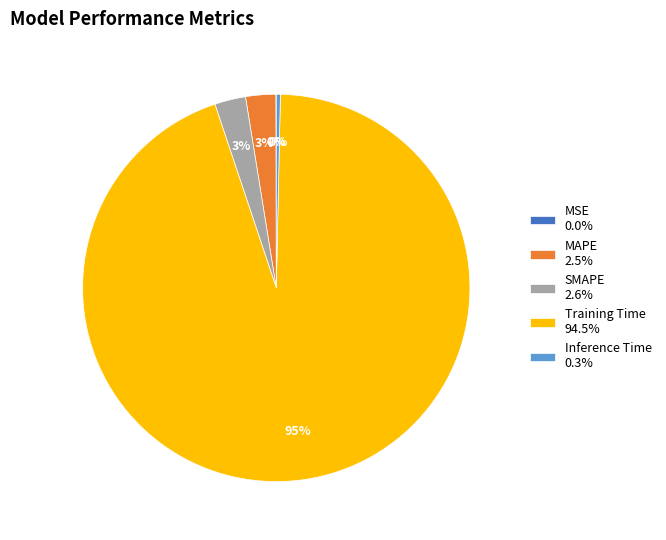

Does MAPE represent more than half of the total?

No